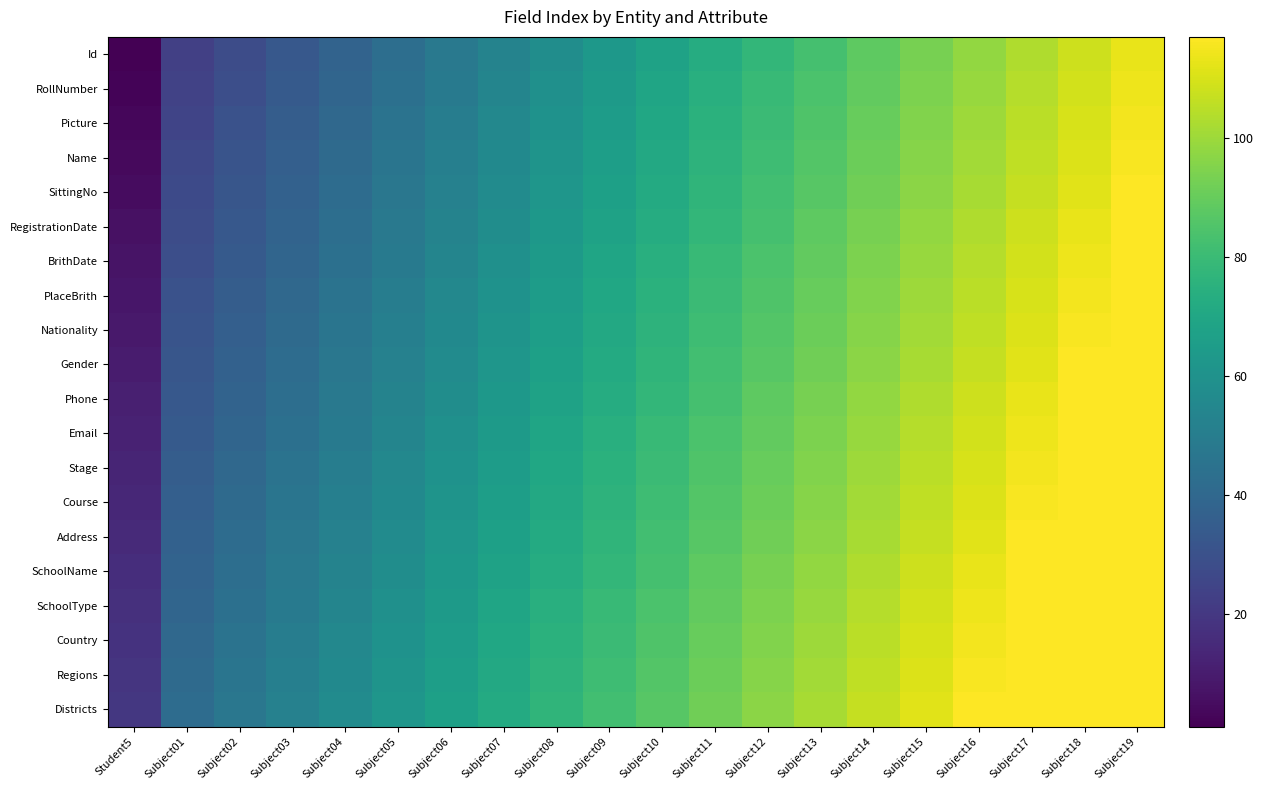

Reading left to right, list all the values displayed in this chart.

Id: Student5=1	Subject01=23	Subject02=28	Subject03=33	Subject04=38	Subject05=43	Subject06=48	Subject07=53	Subject08=58	Subject09=63	Subject10=68	Subject11=73	Subject12=78	Subject13=83	Subject14=88	Subject15=93	Subject16=98	Subject17=103	Subject18=108	Subject19=113
RollNumber: Student5=2	Subject01=24	Subject02=29	Subject03=34	Subject04=39	Subject05=44	Subject06=49	Subject07=54	Subject08=59	Subject09=64	Subject10=69	Subject11=74	Subject12=79	Subject13=84	Subject14=89	Subject15=94	Subject16=99	Subject17=104	Subject18=109	Subject19=114
Picture: Student5=3	Subject01=25	Subject02=30	Subject03=35	Subject04=40	Subject05=45	Subject06=50	Subject07=55	Subject08=60	Subject09=65	Subject10=70	Subject11=75	Subject12=80	Subject13=85	Subject14=90	Subject15=95	Subject16=100	Subject17=105	Subject18=110	Subject19=115
Name: Student5=4	Subject01=26	Subject02=31	Subject03=36	Subject04=41	Subject05=46	Subject06=51	Subject07=56	Subject08=61	Subject09=66	Subject10=71	Subject11=76	Subject12=81	Subject13=86	Subject14=91	Subject15=96	Subject16=101	Subject17=106	Subject18=111	Subject19=116
SittingNo: Student5=5	Subject01=27	Subject02=32	Subject03=37	Subject04=42	Subject05=47	Subject06=52	Subject07=57	Subject08=62	Subject09=67	Subject10=72	Subject11=77	Subject12=82	Subject13=87	Subject14=92	Subject15=97	Subject16=102	Subject17=107	Subject18=112	Subject19=117
RegistrationDate: Student5=6	Subject01=28	Subject02=33	Subject03=38	Subject04=43	Subject05=48	Subject06=53	Subject07=58	Subject08=63	Subject09=68	Subject10=73	Subject11=78	Subject12=83	Subject13=88	Subject14=93	Subject15=98	Subject16=103	Subject17=108	Subject18=113	Subject19=118
BrithDate: Student5=7	Subject01=29	Subject02=34	Subject03=39	Subject04=44	Subject05=49	Subject06=54	Subject07=59	Subject08=64	Subject09=69	Subject10=74	Subject11=79	Subject12=84	Subject13=89	Subject14=94	Subject15=99	Subject16=104	Subject17=109	Subject18=114	Subject19=119
PlaceBrith: Student5=8	Subject01=30	Subject02=35	Subject03=40	Subject04=45	Subject05=50	Subject06=55	Subject07=60	Subject08=65	Subject09=70	Subject10=75	Subject11=80	Subject12=85	Subject13=90	Subject14=95	Subject15=100	Subject16=105	Subject17=110	Subject18=115	Subject19=120
Nationality: Student5=9	Subject01=31	Subject02=36	Subject03=41	Subject04=46	Subject05=51	Subject06=56	Subject07=61	Subject08=66	Subject09=71	Subject10=76	Subject11=81	Subject12=86	Subject13=91	Subject14=96	Subject15=101	Subject16=106	Subject17=111	Subject18=116	Subject19=121
Gender: Student5=10	Subject01=32	Subject02=37	Subject03=42	Subject04=47	Subject05=52	Subject06=57	Subject07=62	Subject08=67	Subject09=72	Subject10=77	Subject11=82	Subject12=87	Subject13=92	Subject14=97	Subject15=102	Subject16=107	Subject17=112	Subject18=117	Subject19=122
Phone: Student5=11	Subject01=33	Subject02=38	Subject03=43	Subject04=48	Subject05=53	Subject06=58	Subject07=63	Subject08=68	Subject09=73	Subject10=78	Subject11=83	Subject12=88	Subject13=93	Subject14=98	Subject15=103	Subject16=108	Subject17=113	Subject18=118	Subject19=123
Email: Student5=12	Subject01=34	Subject02=39	Subject03=44	Subject04=49	Subject05=54	Subject06=59	Subject07=64	Subject08=69	Subject09=74	Subject10=79	Subject11=84	Subject12=89	Subject13=94	Subject14=99	Subject15=104	Subject16=109	Subject17=114	Subject18=119	Subject19=124
Stage: Student5=13	Subject01=35	Subject02=40	Subject03=45	Subject04=50	Subject05=55	Subject06=60	Subject07=65	Subject08=70	Subject09=75	Subject10=80	Subject11=85	Subject12=90	Subject13=95	Subject14=100	Subject15=105	Subject16=110	Subject17=115	Subject18=120	Subject19=125
Course: Student5=14	Subject01=36	Subject02=41	Subject03=46	Subject04=51	Subject05=56	Subject06=61	Subject07=66	Subject08=71	Subject09=76	Subject10=81	Subject11=86	Subject12=91	Subject13=96	Subject14=101	Subject15=106	Subject16=111	Subject17=116	Subject18=121	Subject19=126
Address: Student5=15	Subject01=37	Subject02=42	Subject03=47	Subject04=52	Subject05=57	Subject06=62	Subject07=67	Subject08=72	Subject09=77	Subject10=82	Subject11=87	Subject12=92	Subject13=97	Subject14=102	Subject15=107	Subject16=112	Subject17=117	Subject18=122	Subject19=127
SchoolName: Student5=16	Subject01=38	Subject02=43	Subject03=48	Subject04=53	Subject05=58	Subject06=63	Subject07=68	Subject08=73	Subject09=78	Subject10=83	Subject11=88	Subject12=93	Subject13=98	Subject14=103	Subject15=108	Subject16=113	Subject17=118	Subject18=123	Subject19=128
SchoolType: Student5=17	Subject01=39	Subject02=44	Subject03=49	Subject04=54	Subject05=59	Subject06=64	Subject07=69	Subject08=74	Subject09=79	Subject10=84	Subject11=89	Subject12=94	Subject13=99	Subject14=104	Subject15=109	Subject16=114	Subject17=119	Subject18=124	Subject19=129
Country: Student5=18	Subject01=40	Subject02=45	Subject03=50	Subject04=55	Subject05=60	Subject06=65	Subject07=70	Subject08=75	Subject09=80	Subject10=85	Subject11=90	Subject12=95	Subject13=100	Subject14=105	Subject15=110	Subject16=115	Subject17=120	Subject18=125	Subject19=130
Regions: Student5=19	Subject01=41	Subject02=46	Subject03=51	Subject04=56	Subject05=61	Subject06=66	Subject07=71	Subject08=76	Subject09=81	Subject10=86	Subject11=91	Subject12=96	Subject13=101	Subject14=106	Subject15=111	Subject16=116	Subject17=121	Subject18=126	Subject19=131
Districts: Student5=20	Subject01=42	Subject02=47	Subject03=52	Subject04=57	Subject05=62	Subject06=67	Subject07=72	Subject08=77	Subject09=82	Subject10=87	Subject11=92	Subject12=97	Subject13=102	Subject14=107	Subject15=112	Subject16=117	Subject17=122	Subject18=127	Subject19=132